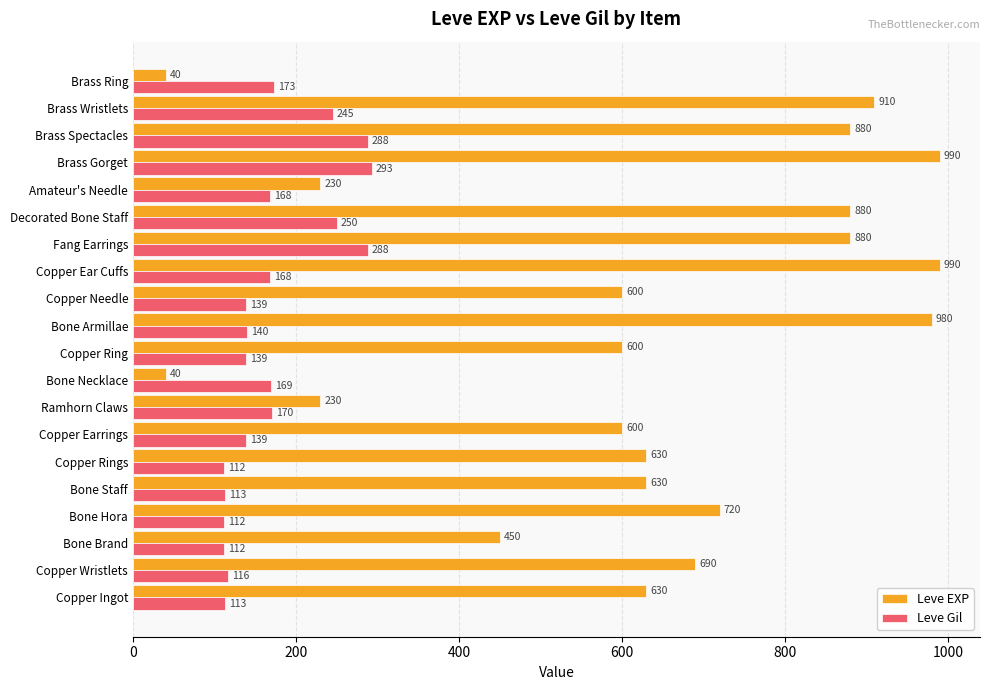

Where is Leve EXP nearest to the value 515?

Bone Brand